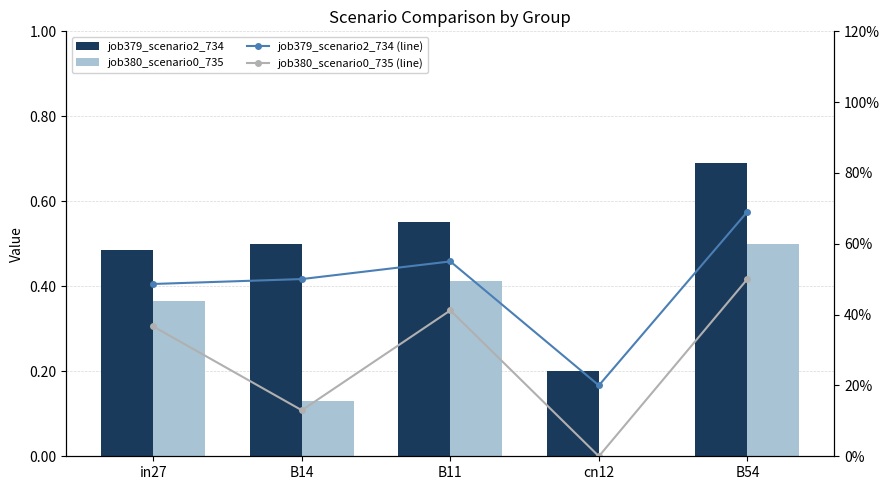

What are all the series names shown in the legend?

job379_scenario2_734, job380_scenario0_735, job379_scenario2_734 (line), job380_scenario0_735 (line)